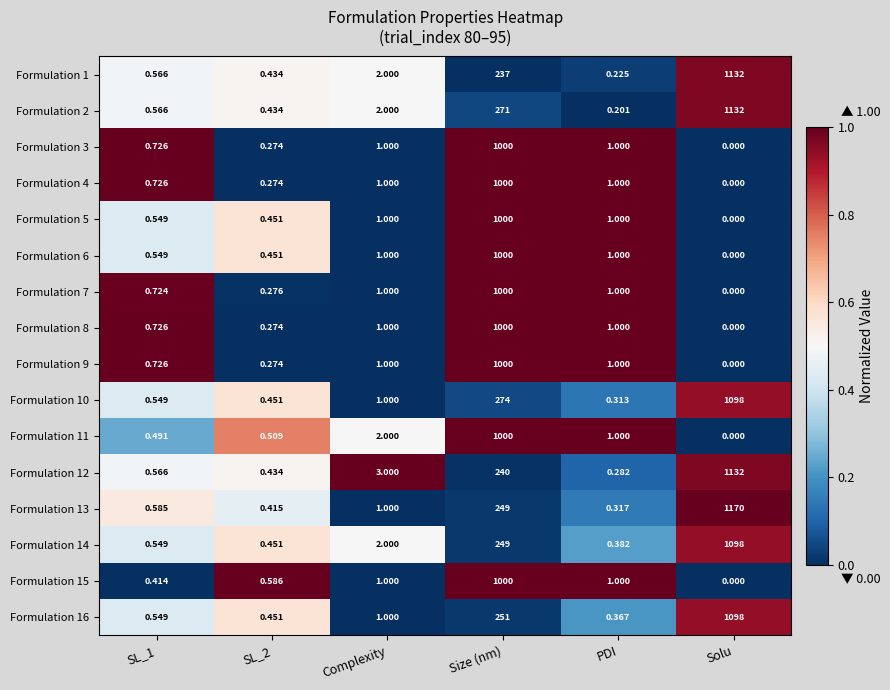

Is the value of Formulation 16 at PDI greater than the value of Formulation 11 at Size (nm)?

No